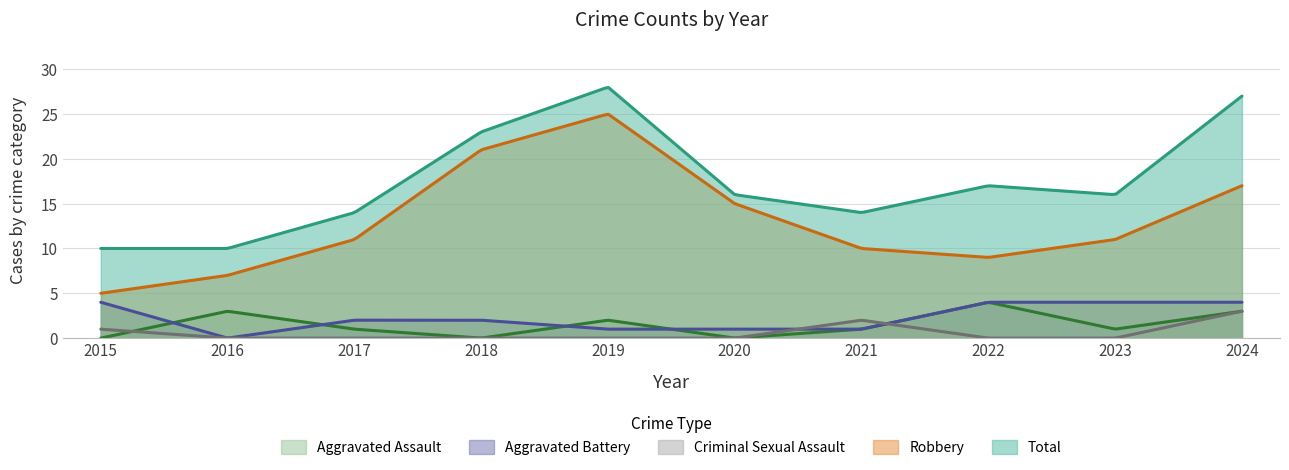

True or false: Total and Aggravated Assault cross at least once.

False